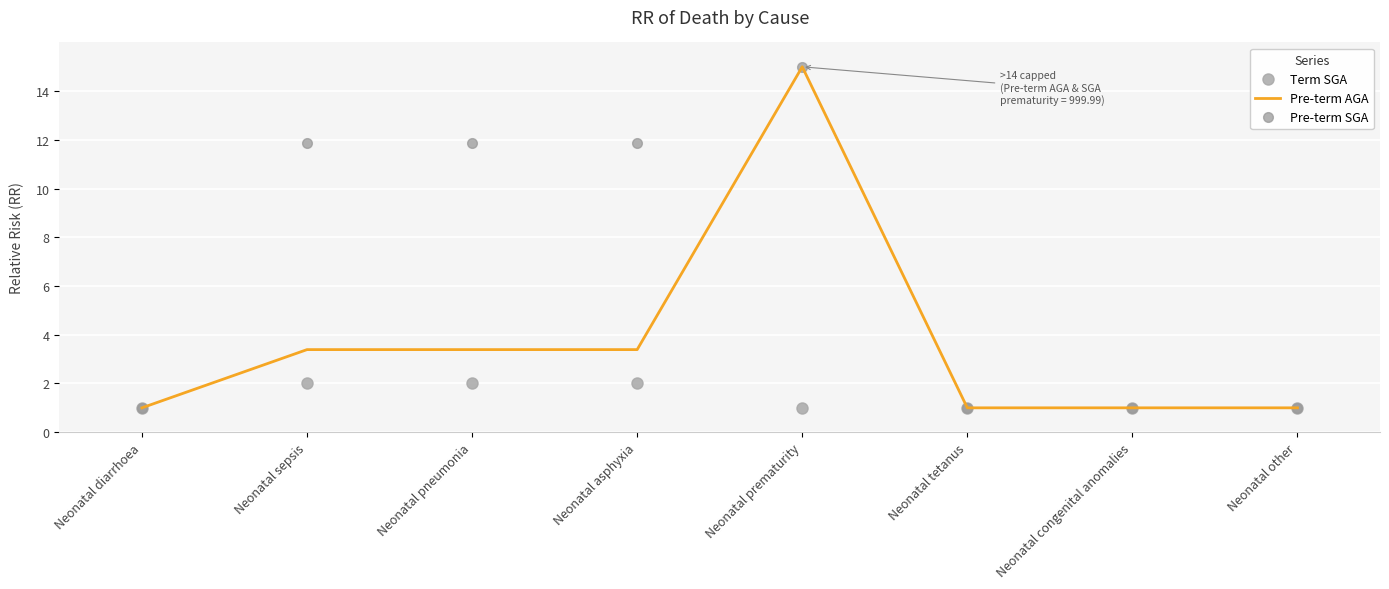

What are all the series names shown in the legend?

Term SGA, Pre-term AGA, Pre-term SGA